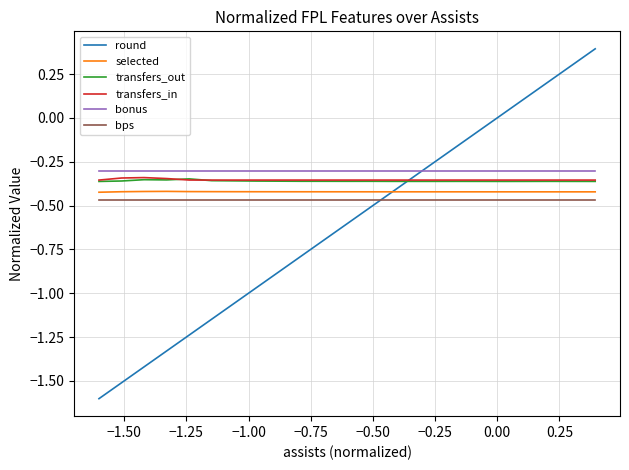

In transfers_out, how many points are lower than both neighbors (excluding endpoints)?

4